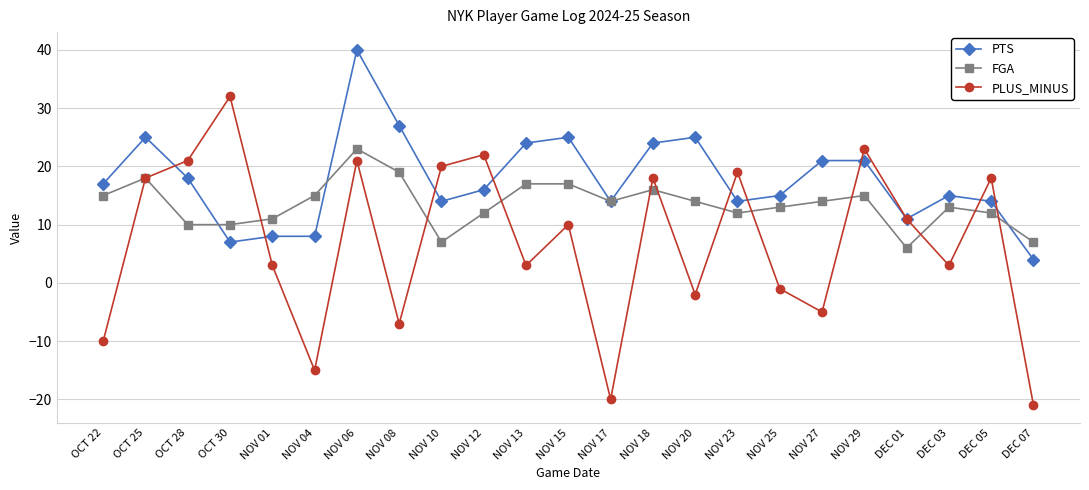

Between OCT 25 and NOV 06, which series saw the biggest shift?

PTS